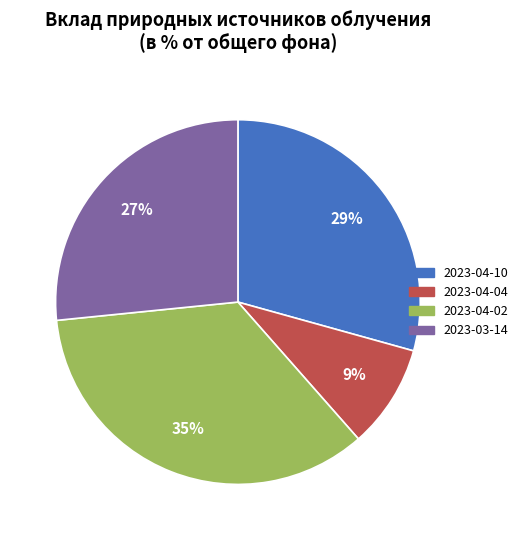

What percentage is the 2023-04-10 slice, to the nearest percent?

29%